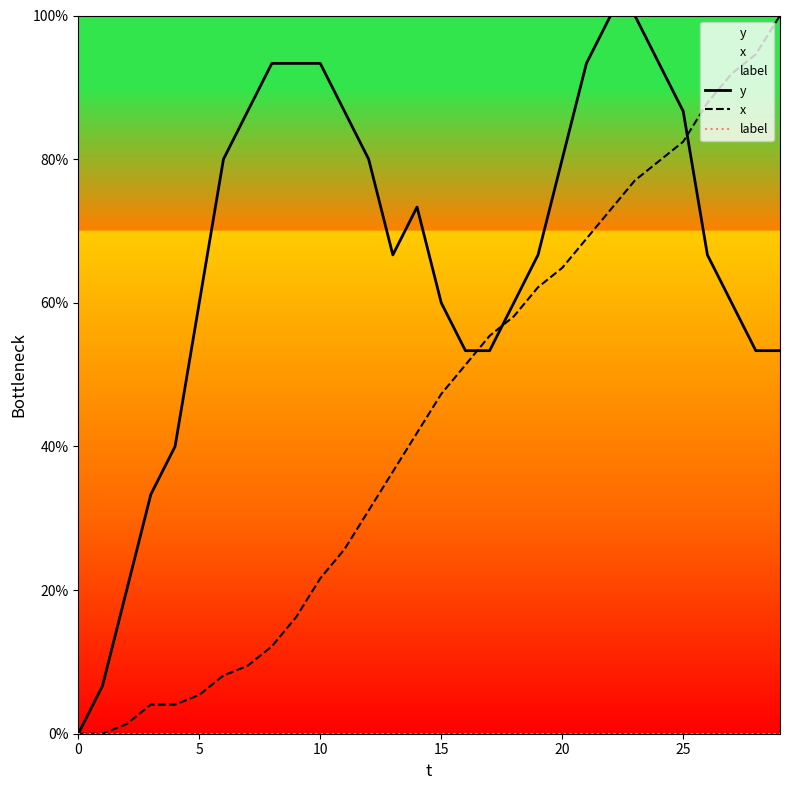

List the series in order of their overall mean, highest first.

y, x, label